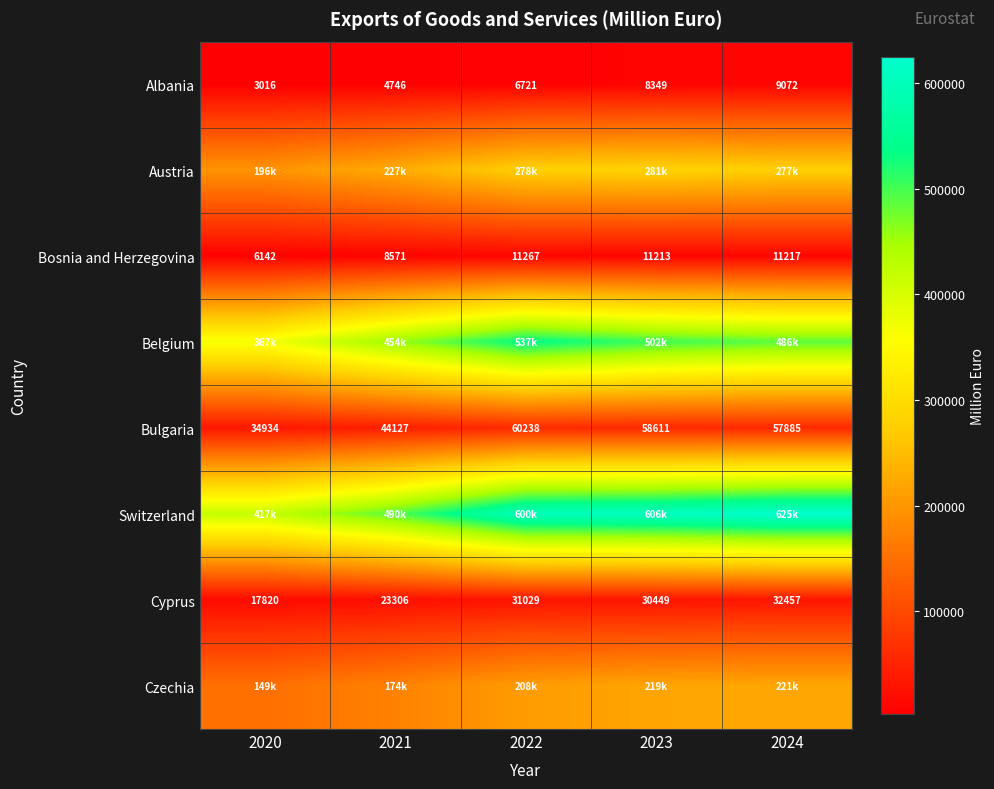

What is the average value of the Bulgaria series?

51159.0